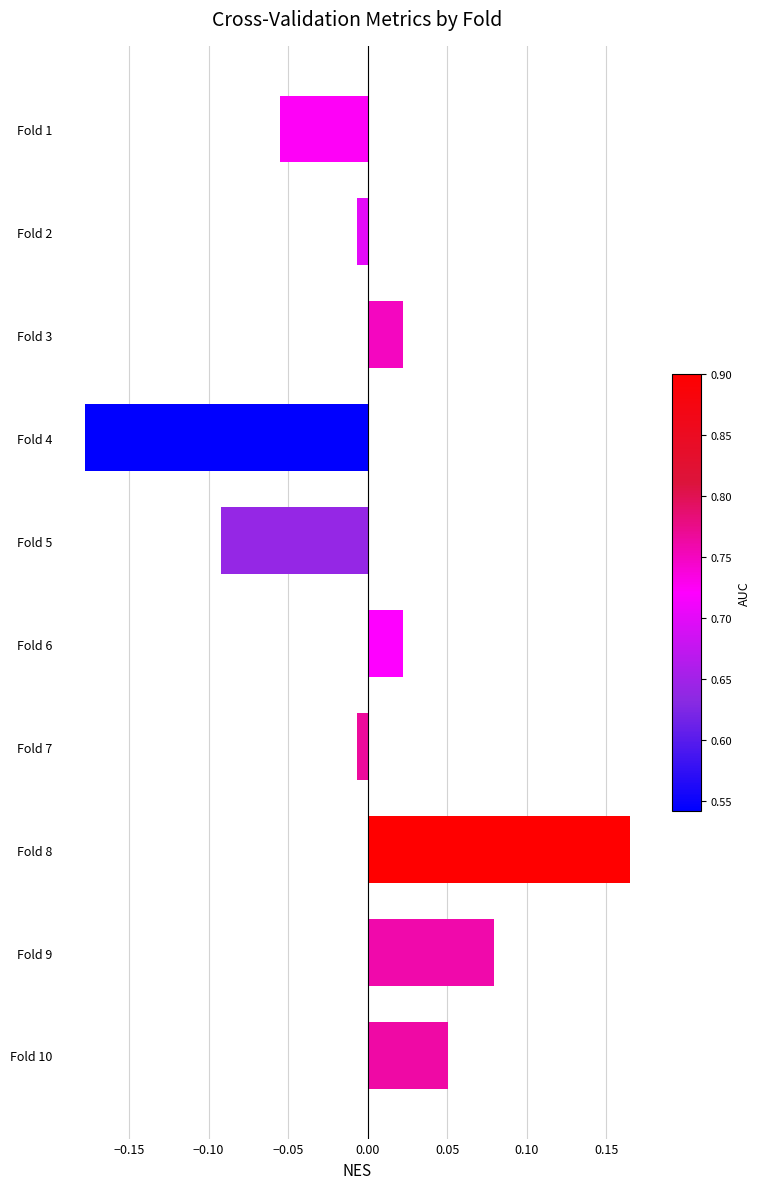

At which category does the chart reach its peak across all series?

Fold 8